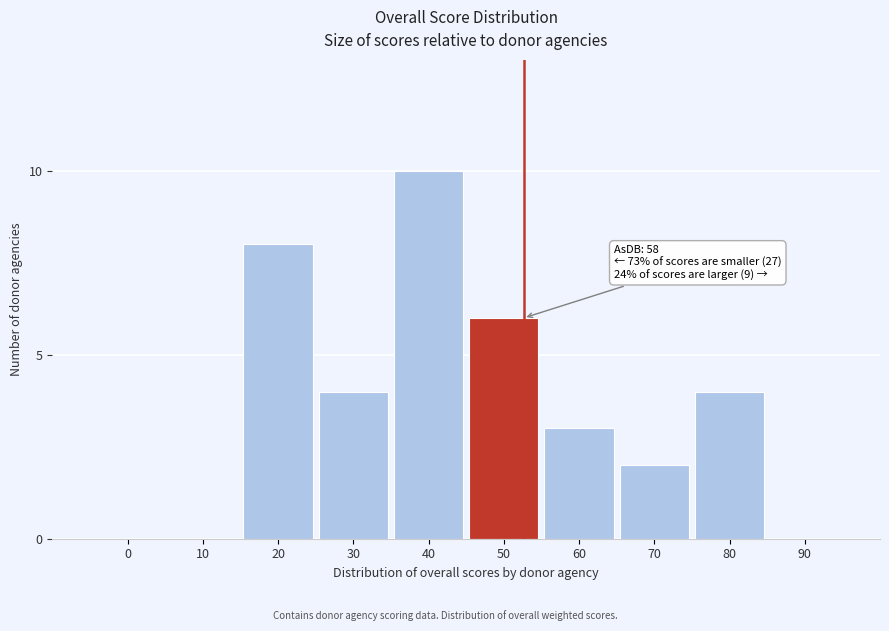

Reading left to right, what are all the values shown in this chart?

0=0	10=0	20=8	30=4	40=10	50=6	60=3	70=2	80=4	90=0